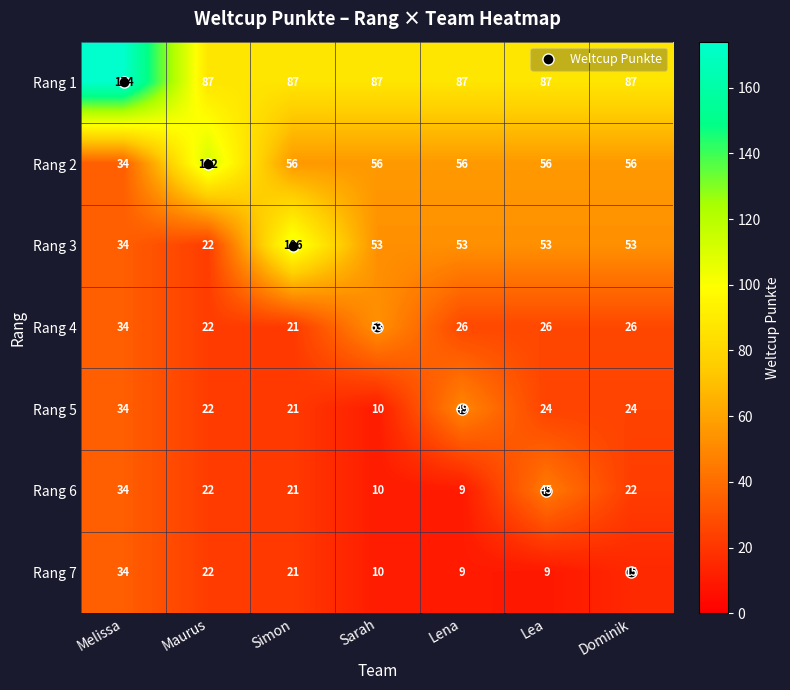

What is the minimum value for Rang 6?

9